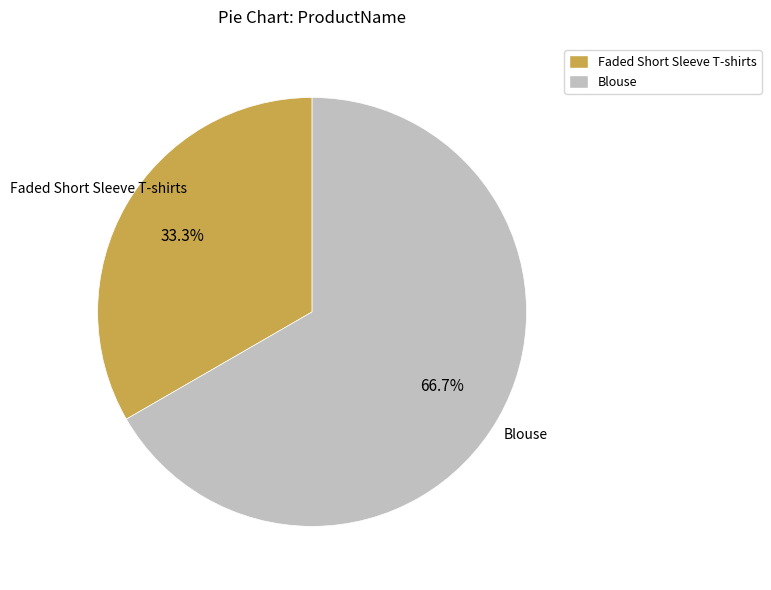

How much of the chart is everything except Blouse?

33.3%